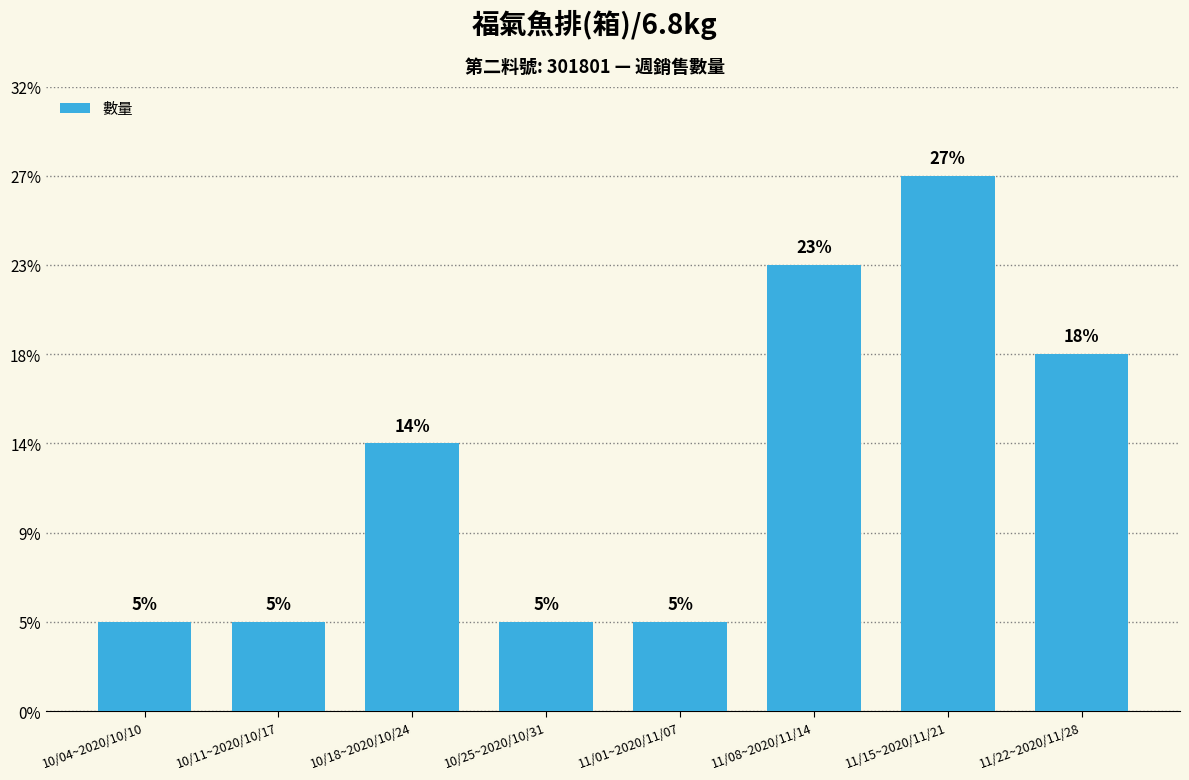

Are the bars horizontal?

No